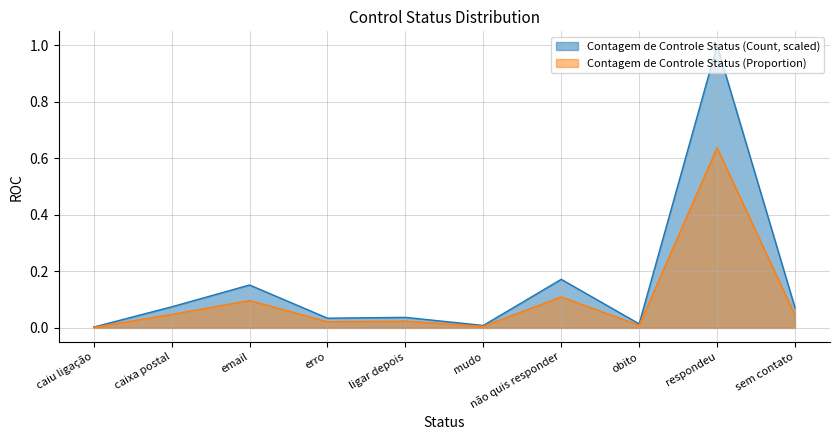

List the labels in order of Contagem de Controle Status (Count) value, smallest first.

caiu ligação, mudo, obito, erro, ligar depois, sem contato, caixa postal, email, não quis responder, respondeu